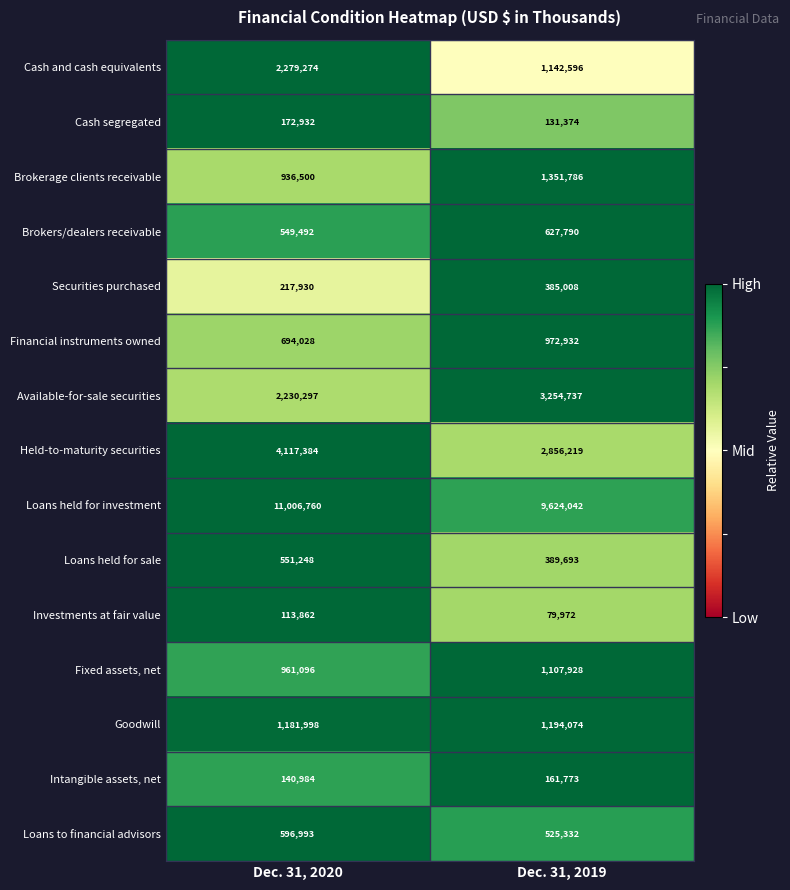

What is the smallest value displayed?

79972